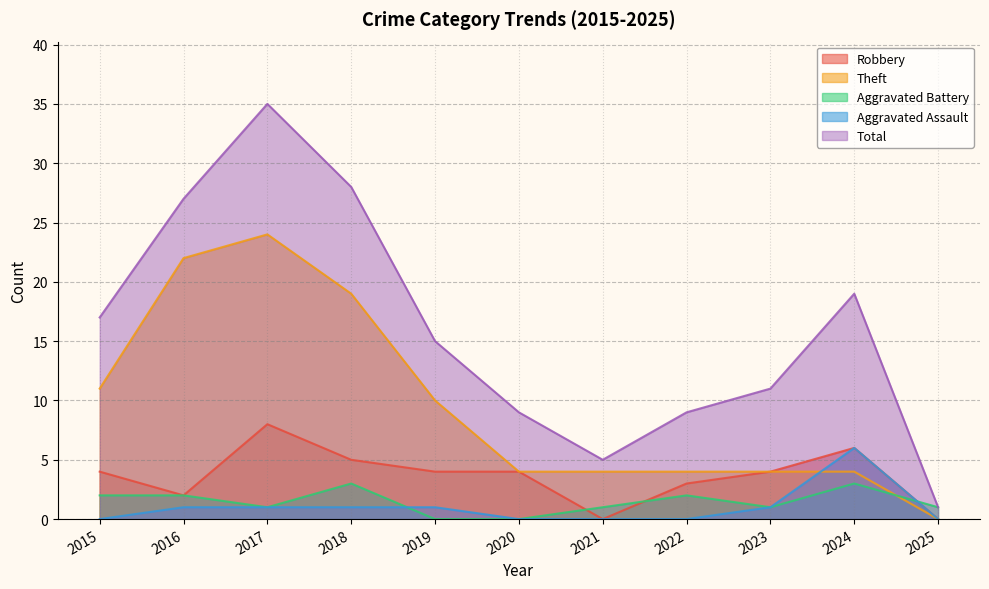

What is the average value of the Aggravated Assault series?

1